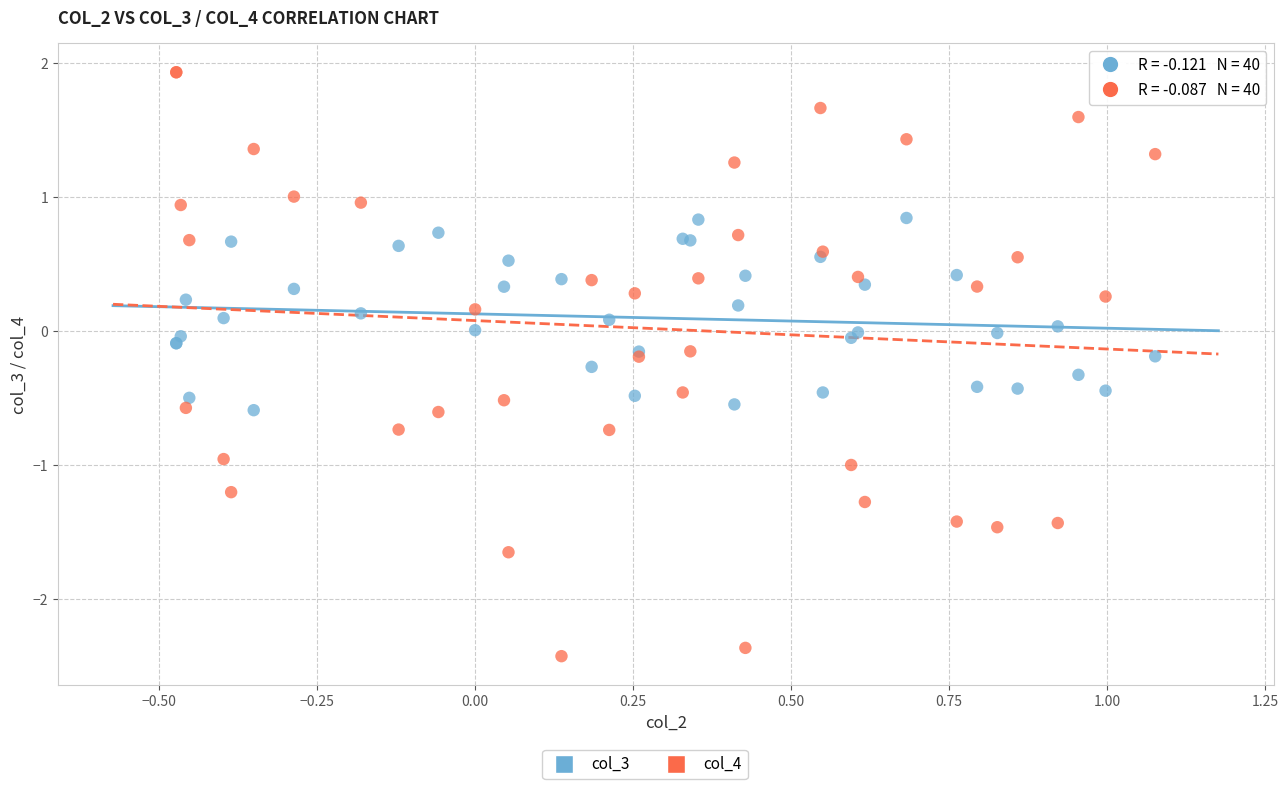

Which series reaches the maximum Y coordinate?

col_4